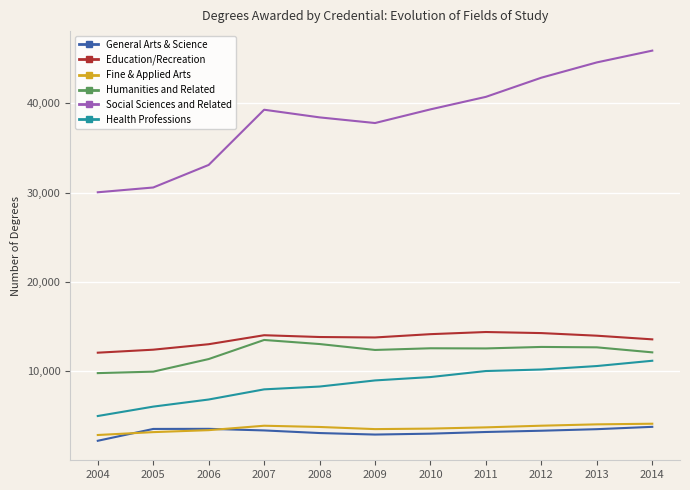

Is it true that General Arts & Science equals 3110 at 2008?

True